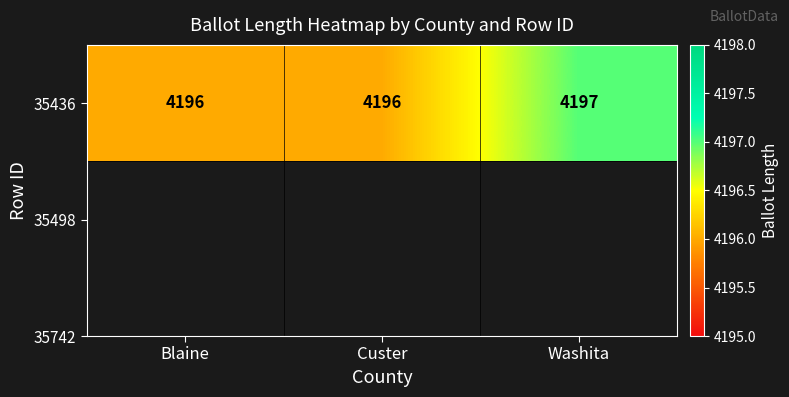

Reading left to right, what are all the values shown in this chart?

4196	4196	4197